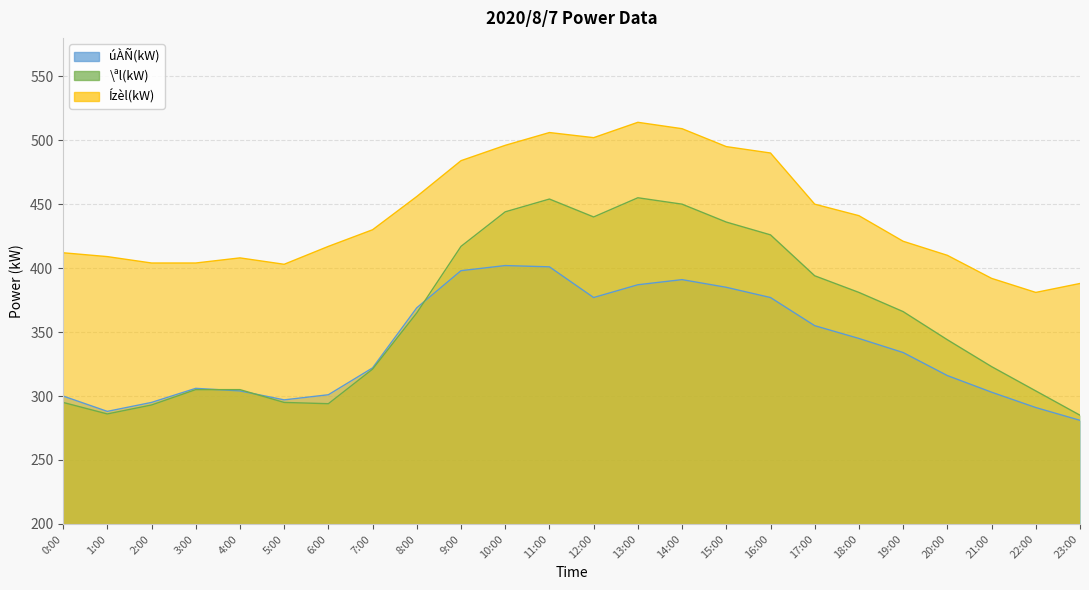

What is the value of the \ªl(kW) point at the 24th from the left?

285